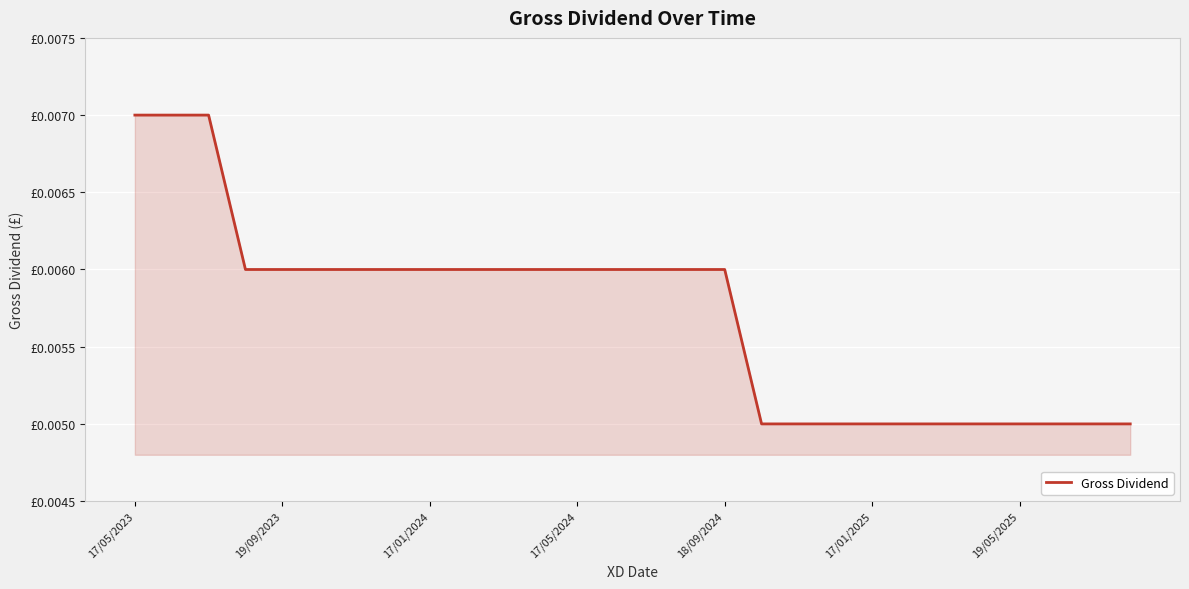

Is this an area chart (filled region under the line)?

Yes